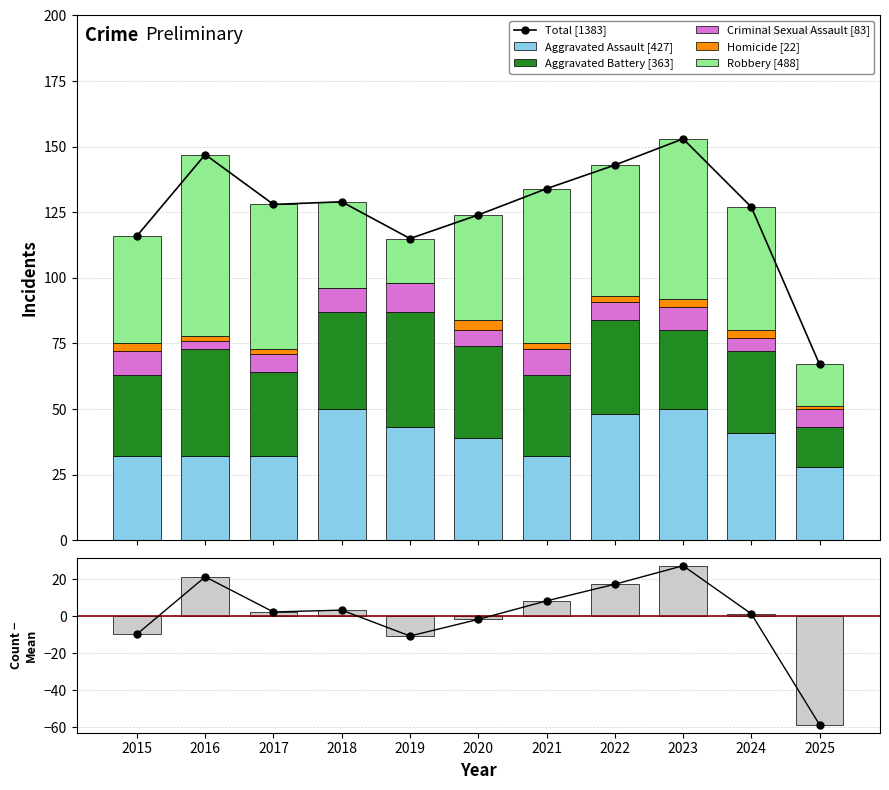

Is the value of Criminal Sexual Assault at 2016 greater than the value of Aggravated Battery at 2025?

No